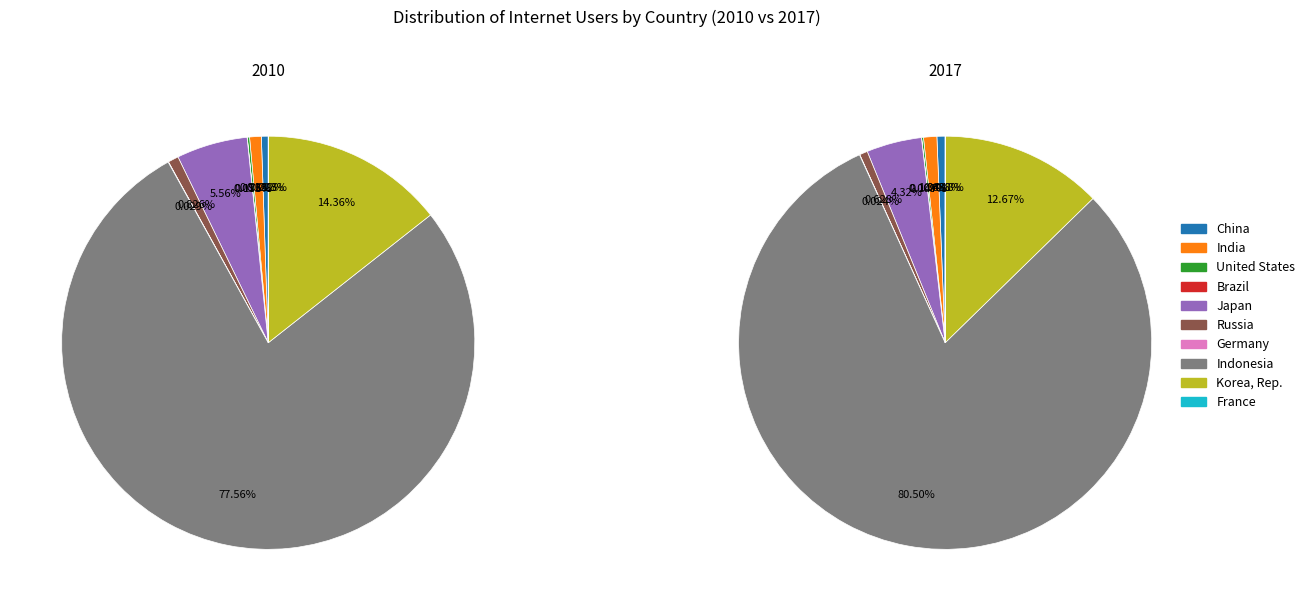

To the nearest percent, what is the combined percentage of 5 and 3?

1%